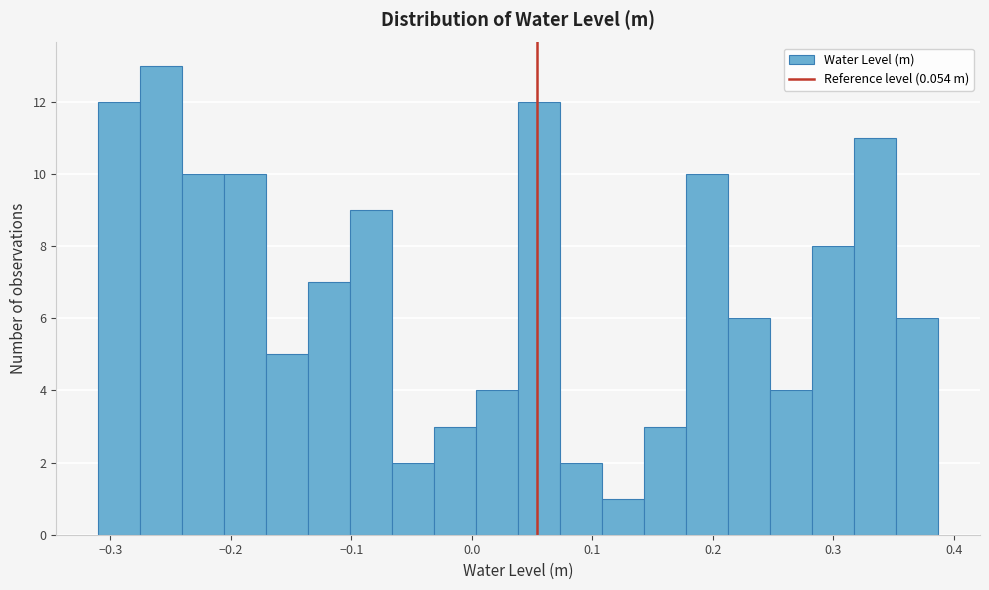

Around what value on the x-axis is the tallest bar? Give the approximate position of its centre, as read against the axis.

-0.26